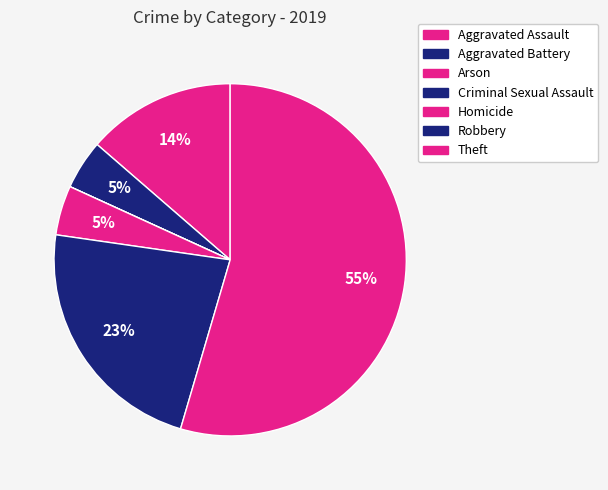

Which has a higher value, Arson or Homicide?

Homicide